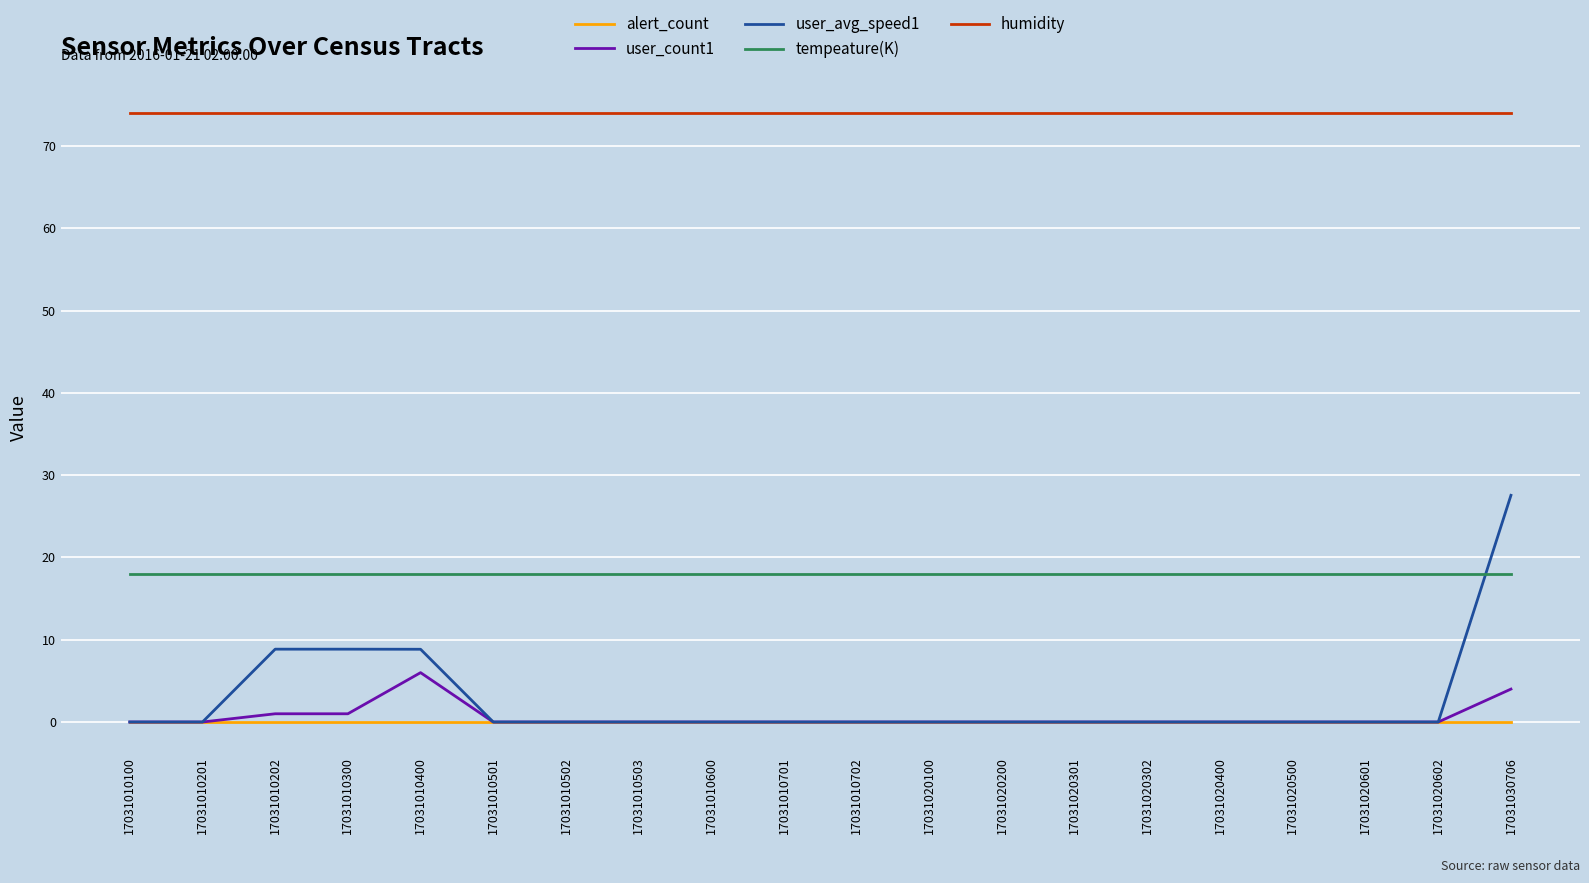

The user_avg_speed1 series shows 0.0 at 17031010201. True or false?

True